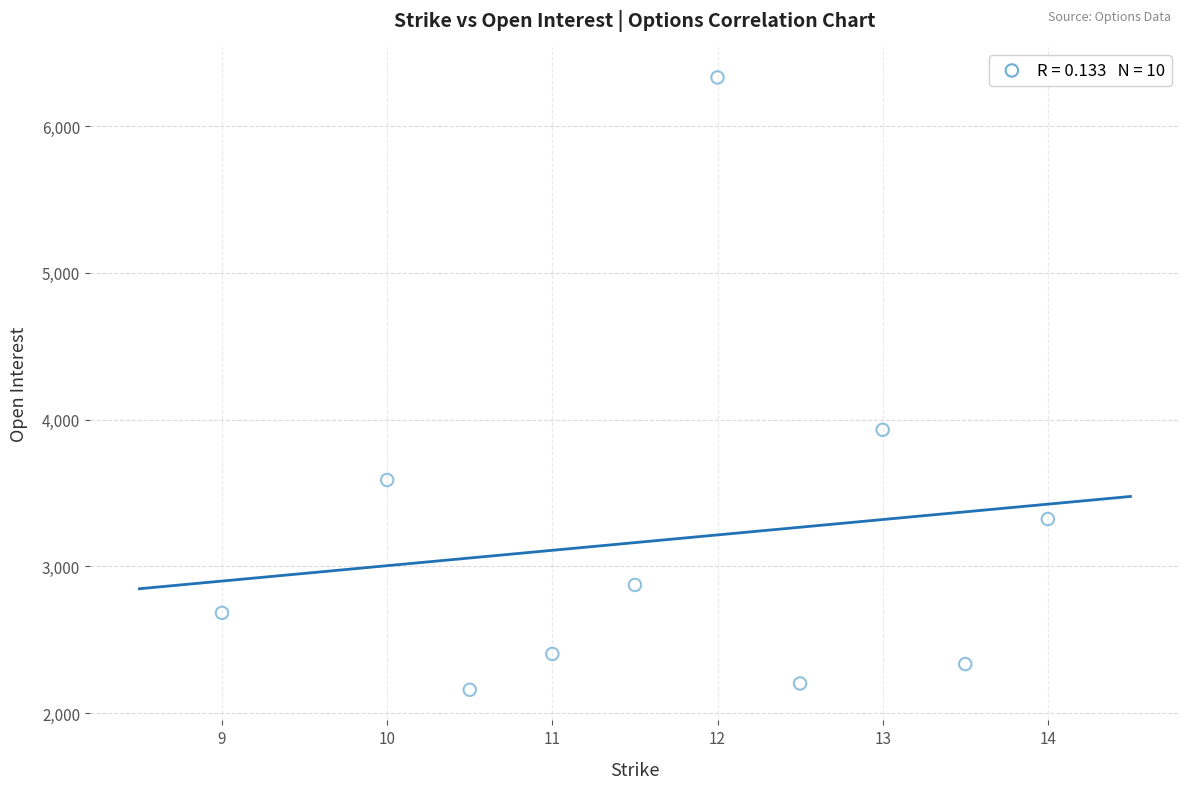

What is the range of Y values (max minus min)?

4171